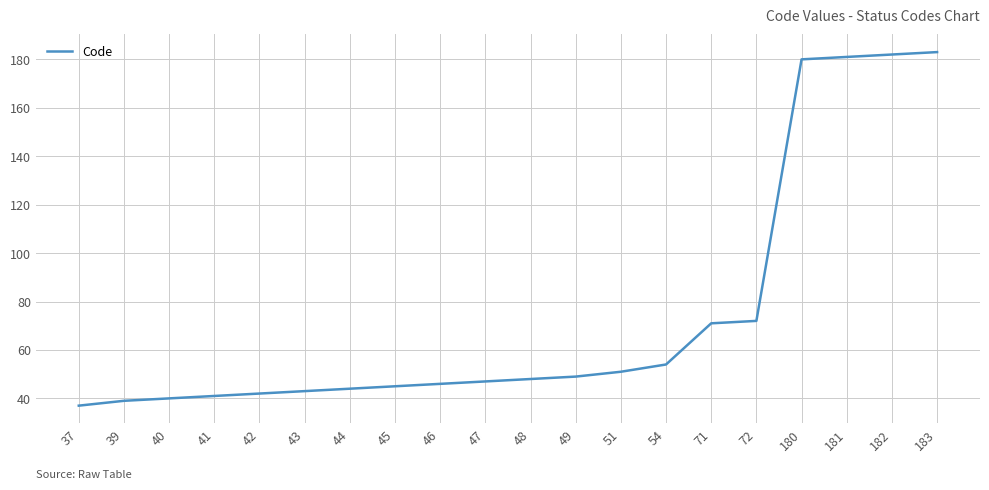

Which has a higher value, 71 or 182?

182